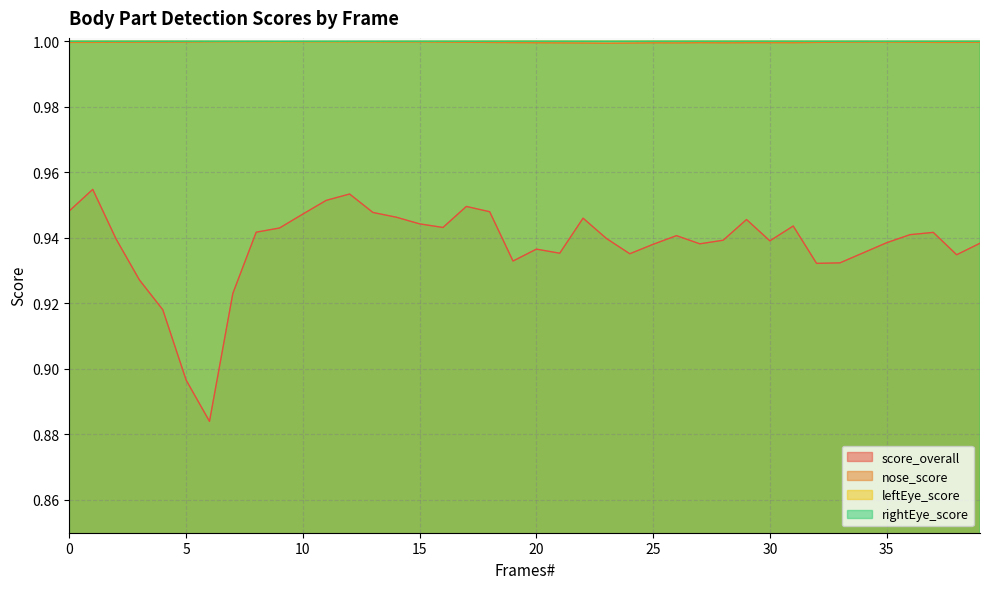

What is the minimum value for leftEye_score?

1.0